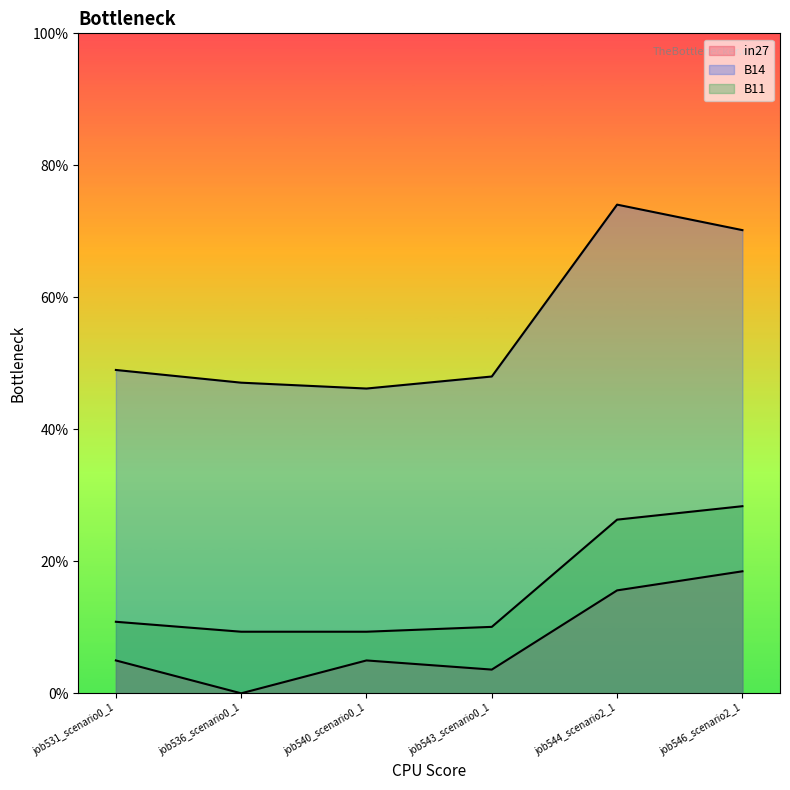

True or false: B11 has more than 0 interior local peaks.

False